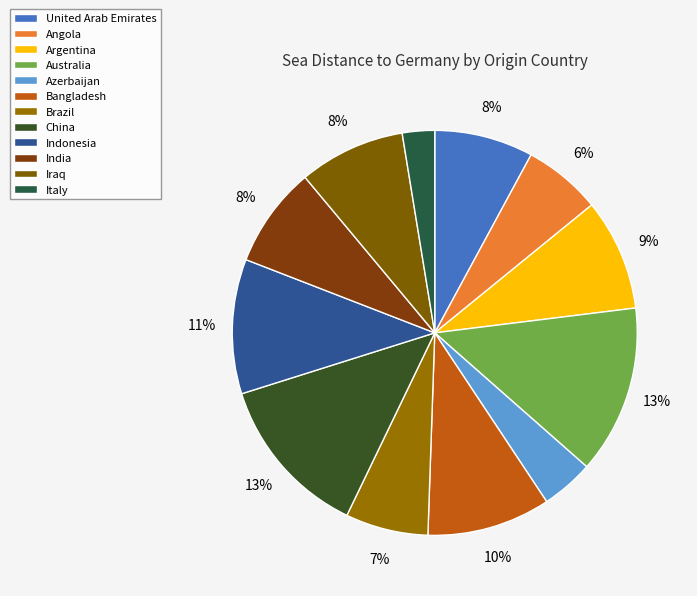

What portion of the pie excludes Australia?

86.5%